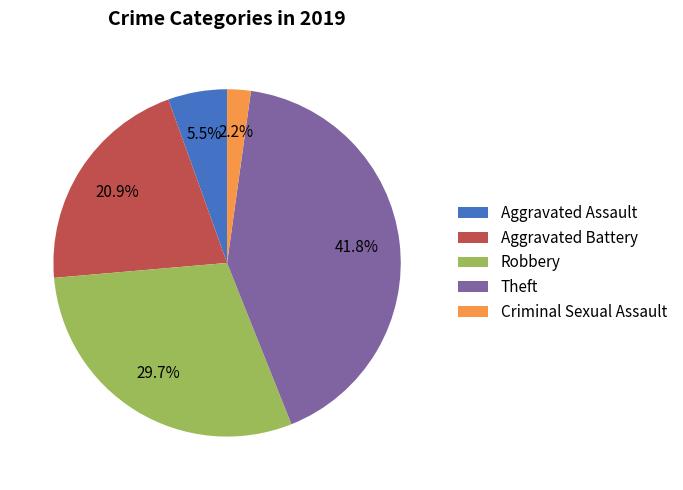

Which slice is the largest?

Theft